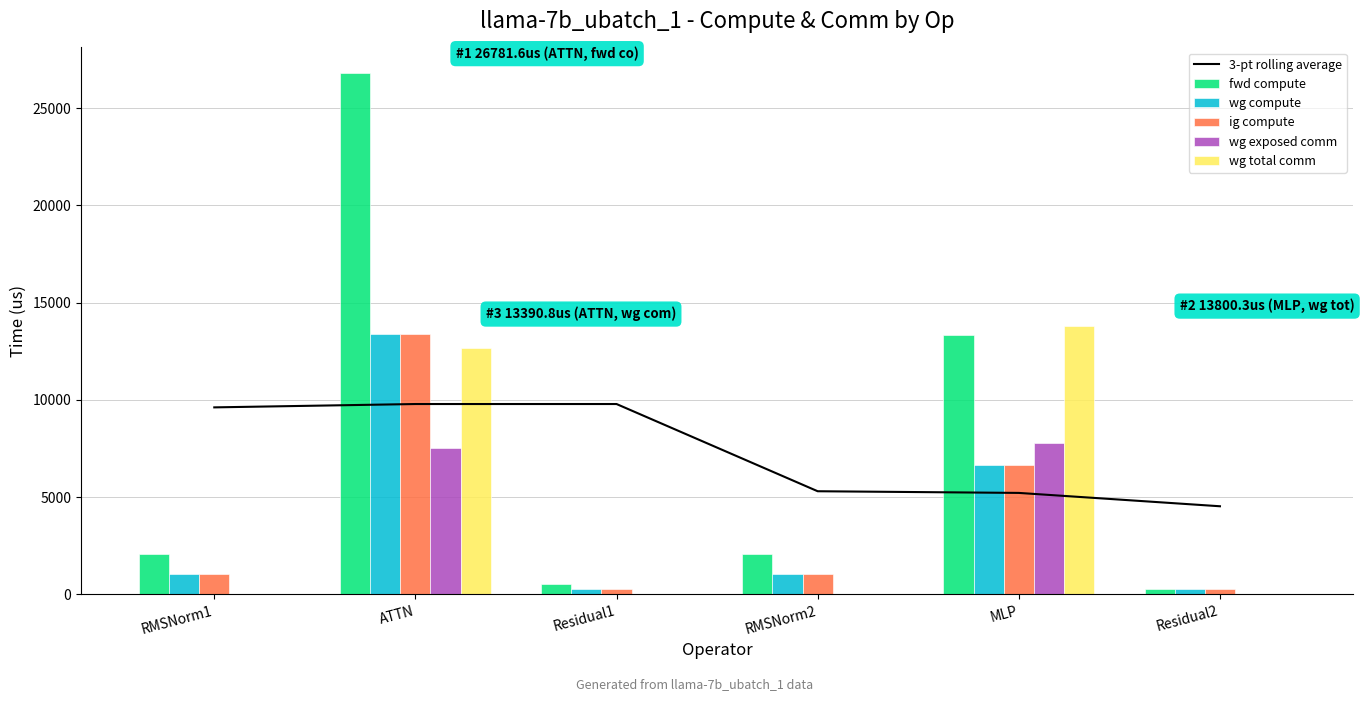

How many series are shown in this chart?

6